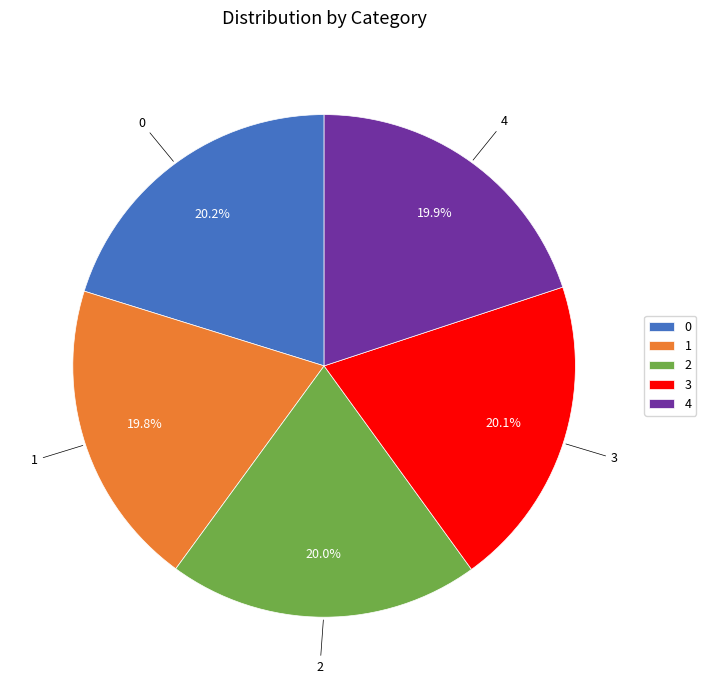

To the nearest percent, what percentage of the pie is 3?

20%